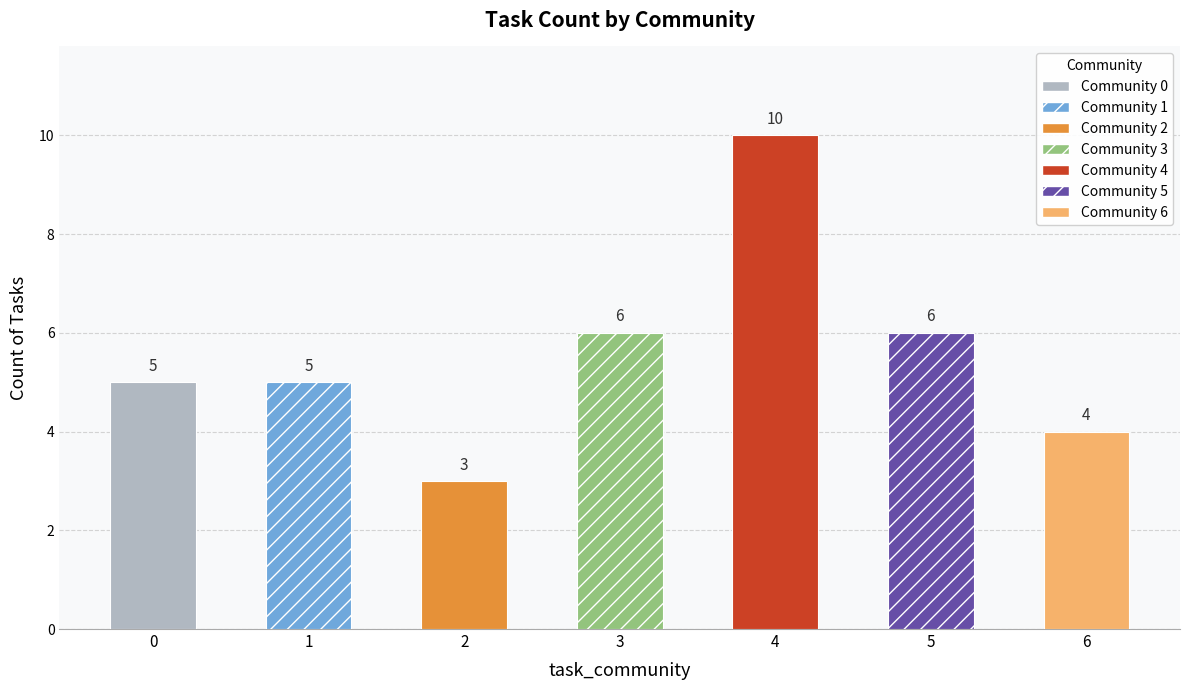

At which category does the chart reach its minimum across all series?

2